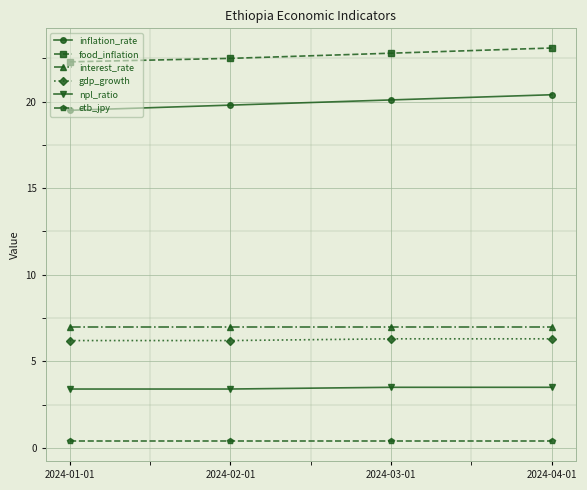

Reading right to left, transcribe all the data shown in this chart.

inflation_rate: 20.4	20.1	19.8	19.5
food_inflation: 23.1	22.8	22.5	22.3
interest_rate: 7.0	7.0	7.0	7.0
gdp_growth: 6.3	6.3	6.2	6.2
npl_ratio: 3.5	3.5	3.4	3.4
etb_jpy: 0.4	0.4	0.4	0.4